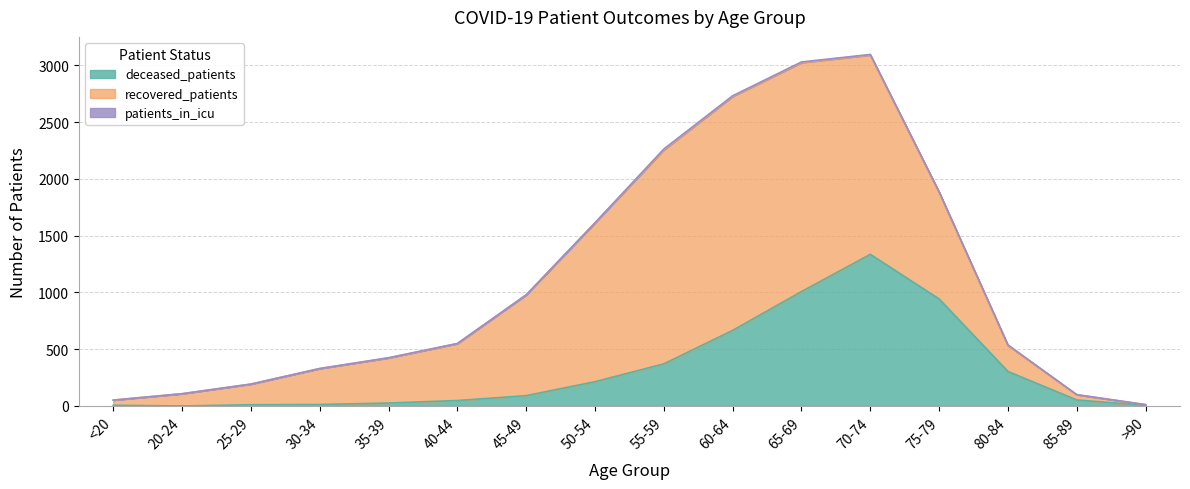

True or false: recovered_patients has more than 2 points higher than both neighbors.

False